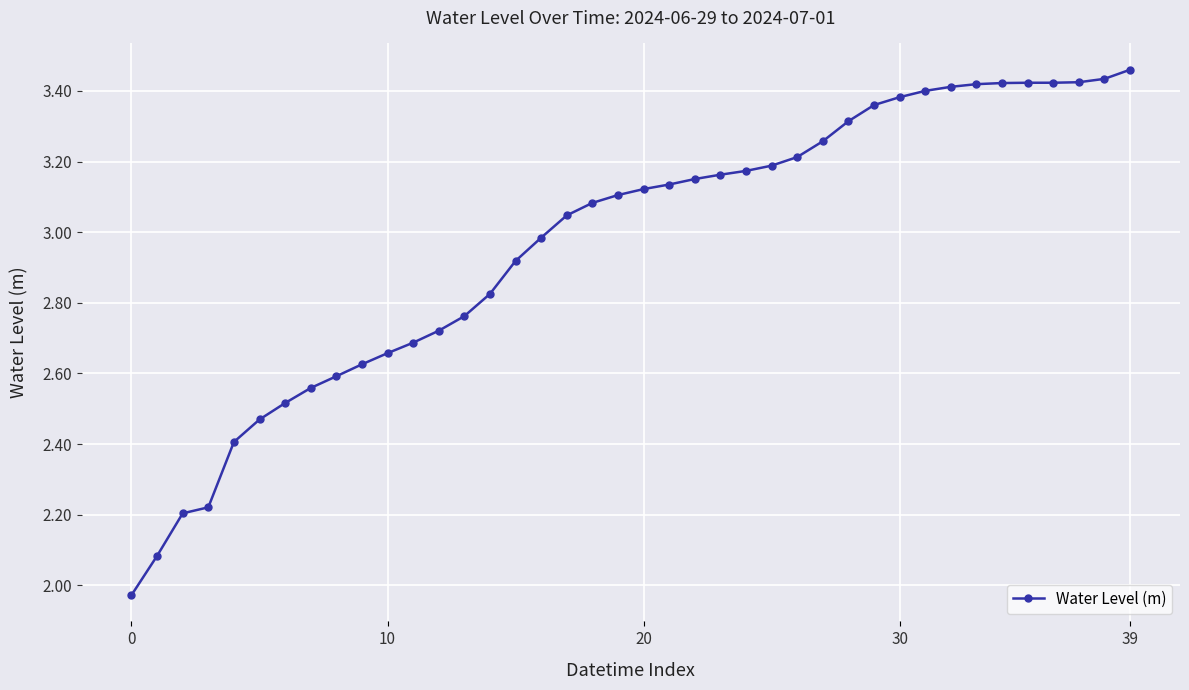

What is the difference between the maximum and minimum values?

1.5